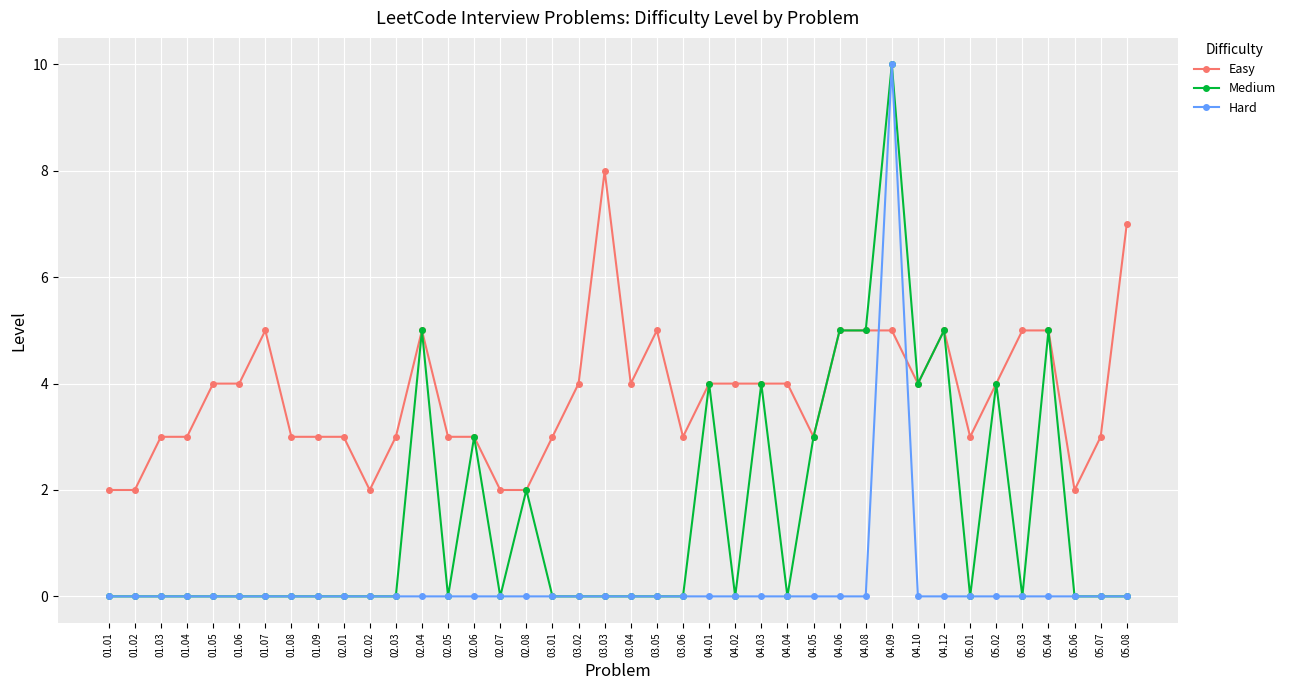

What is the label of the 26th point from the left?

04.03